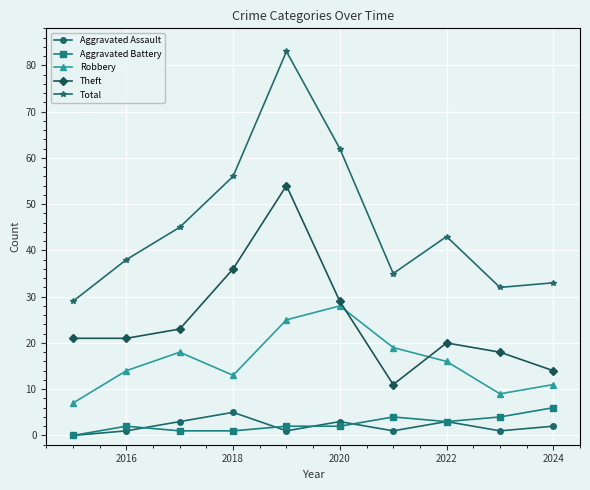

In Robbery, how many points are lower than both neighbors (excluding endpoints)?

2